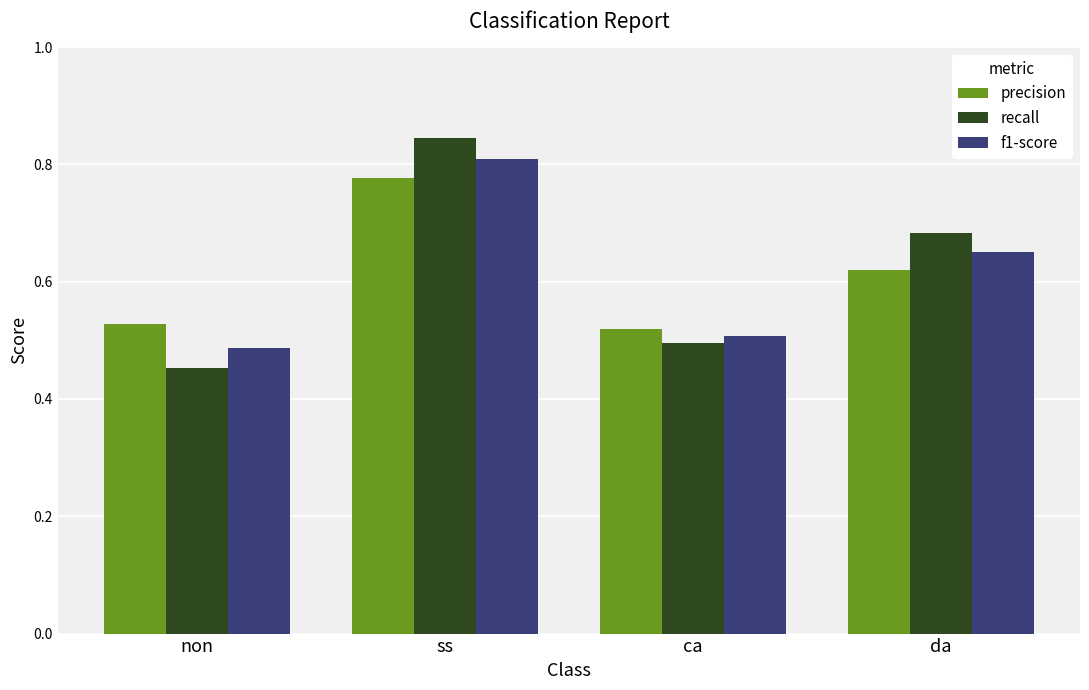

How many precision values are between 0 and 1?

4